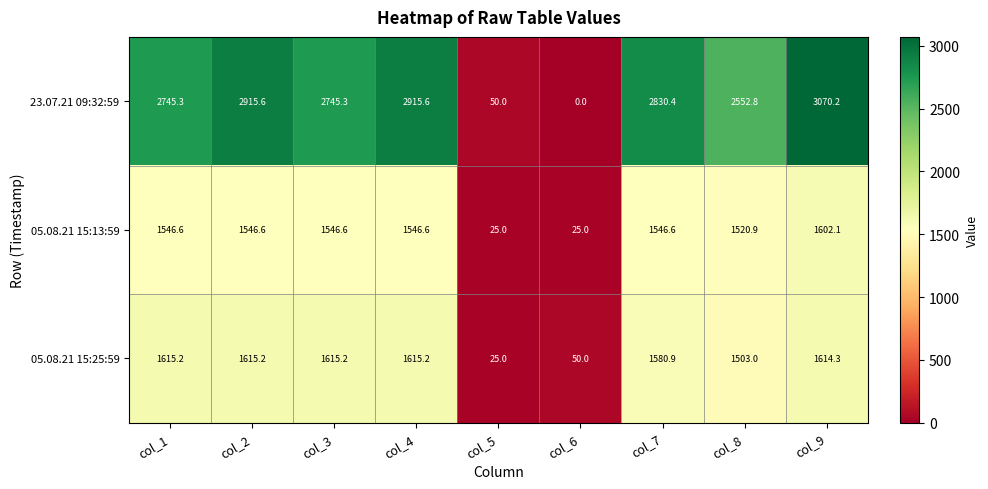

Is the value of 23.07.21 09:32:59 at col_2 greater than the value of 05.08.21 15:13:59 at col_7?

Yes